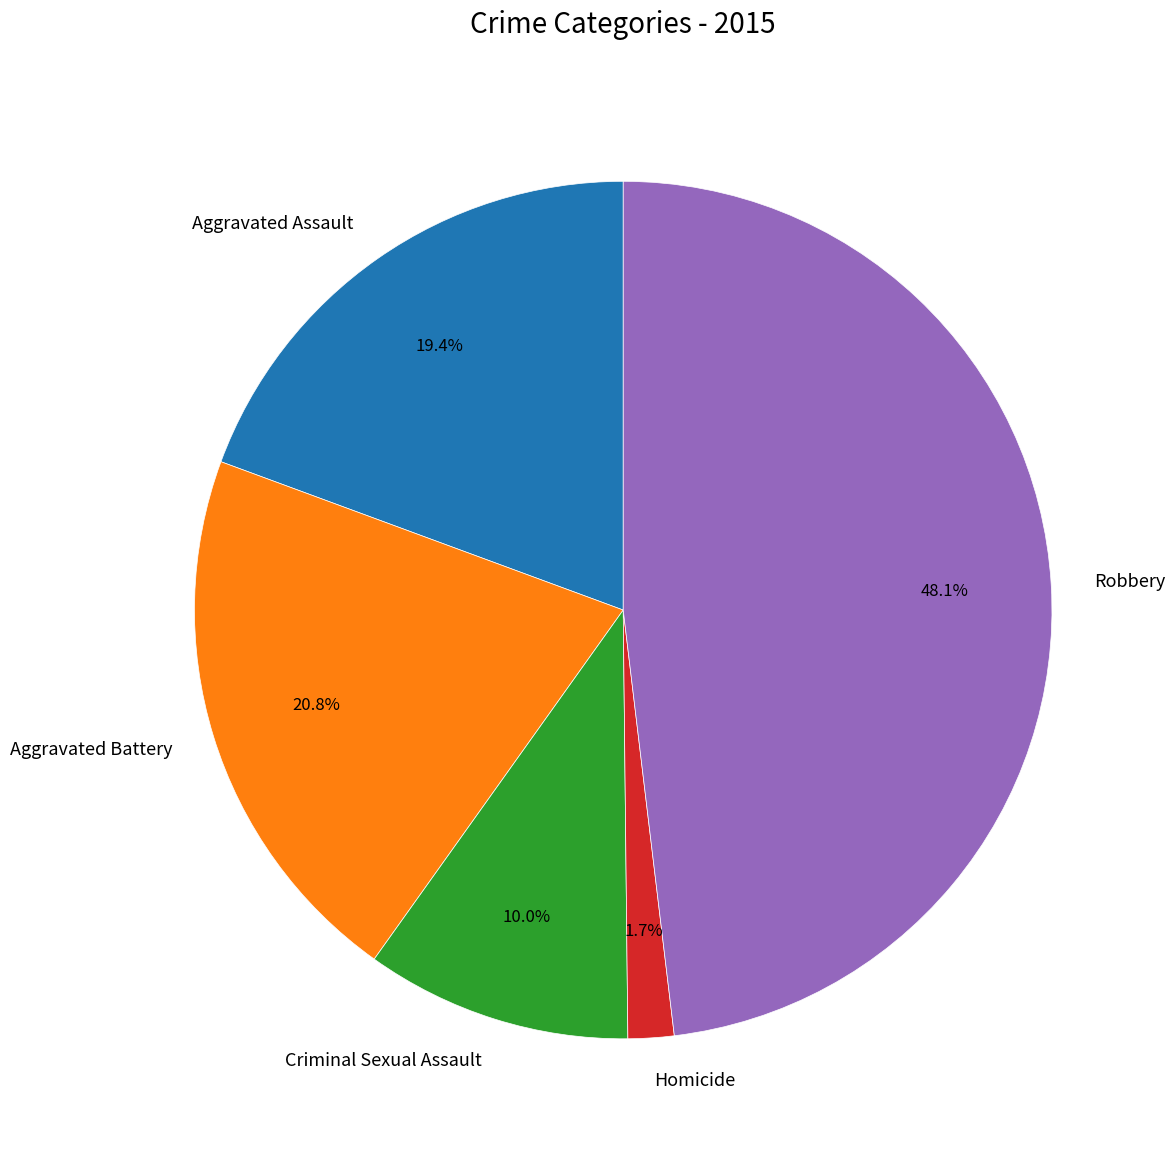

Which category has the smallest portion of the pie?

Homicide